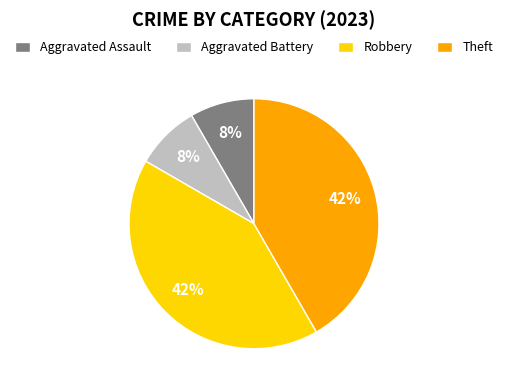

Is Robbery the majority of the pie?

No